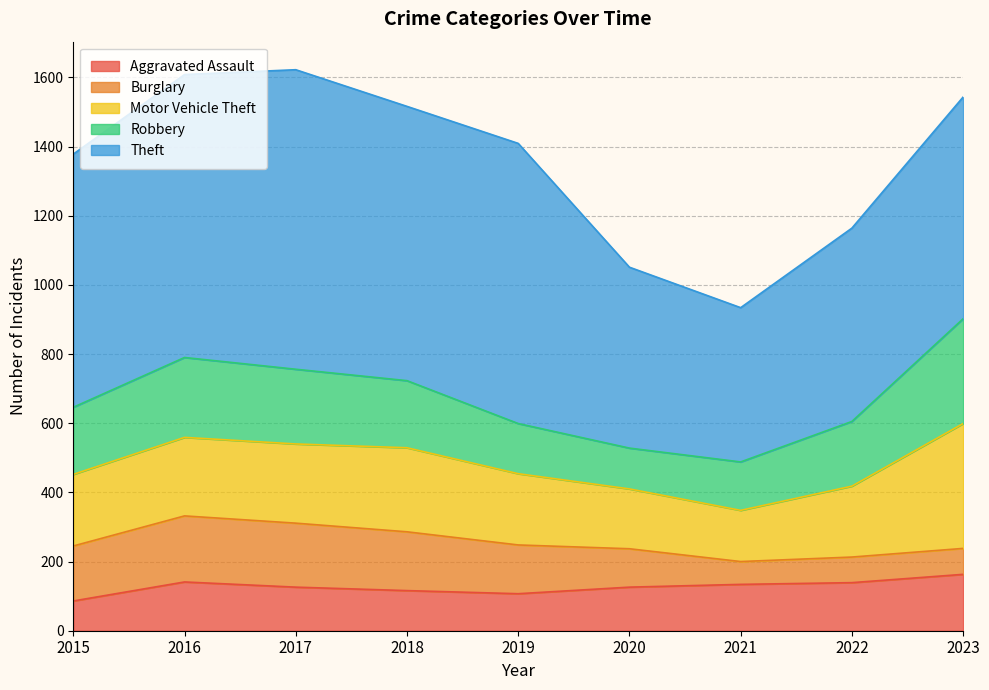

What is the difference between the Theft values at 2016 and 2018?

25